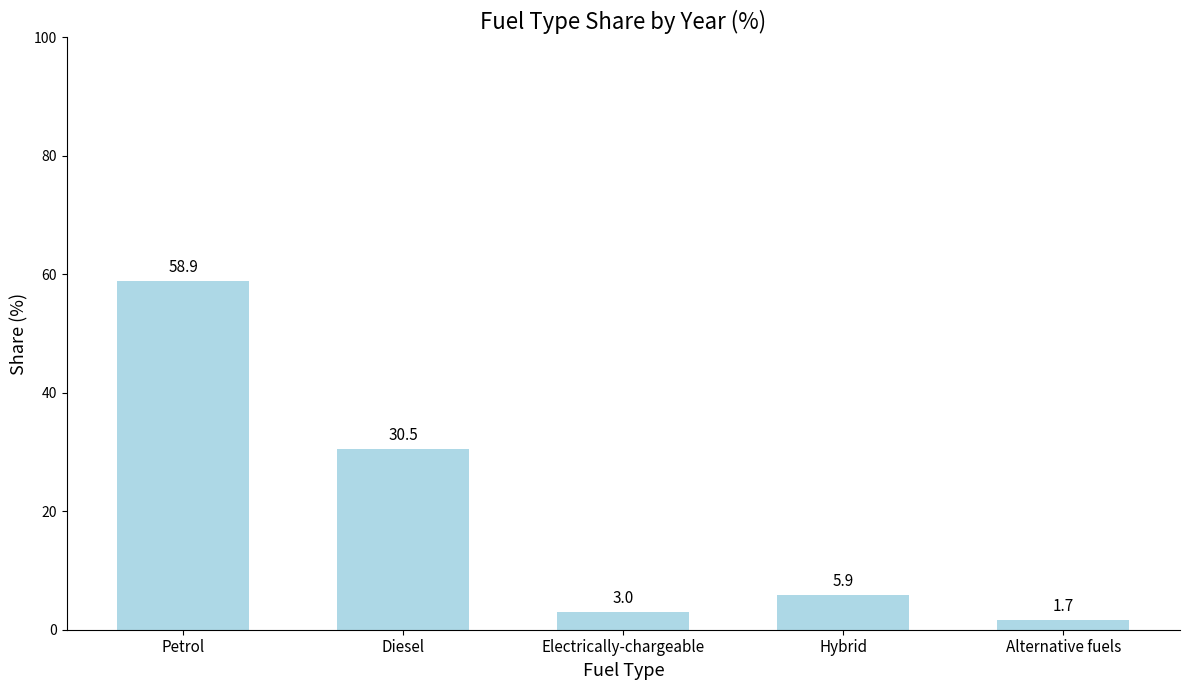

What is the greatest value displayed?

58.9